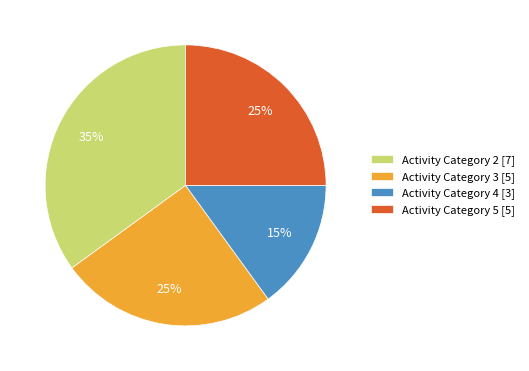

To the nearest percent, what is the difference between the largest and smallest slice percentages?

20%